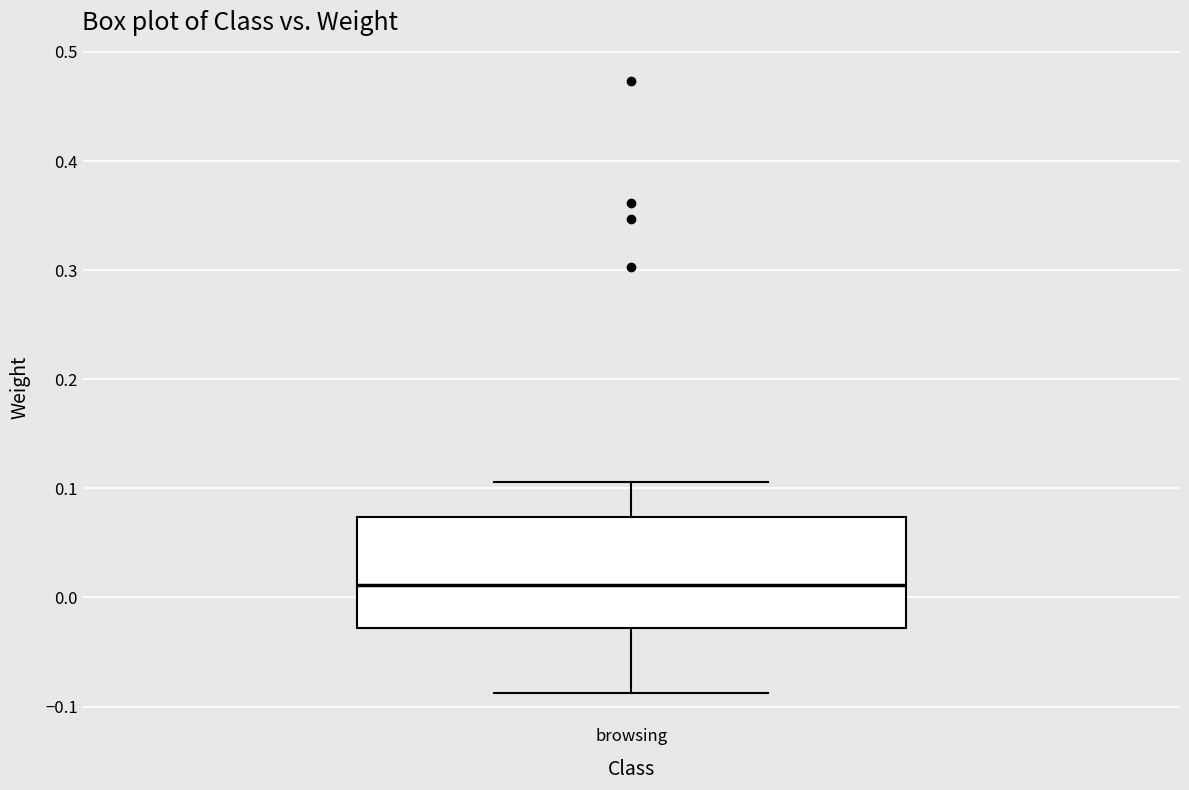

Where does the upper whisker of the box for browsing end on the y-axis? The values are not printed on the chart, so give them approximately, as read against the axis.

0.11